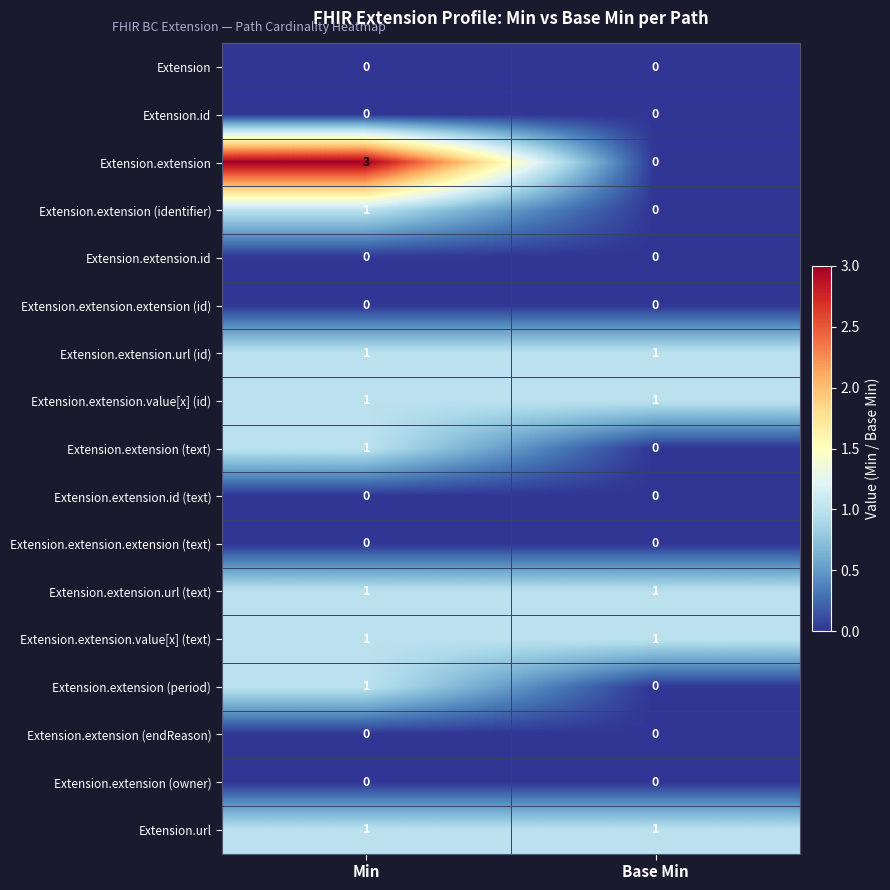

Which series has the largest total across all categories?

Extension.extension